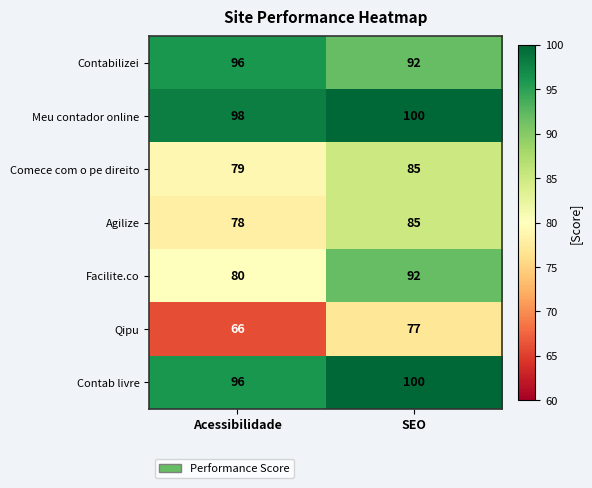

At which label is Comece com o pe direito closest to 82?

Acessibilidade